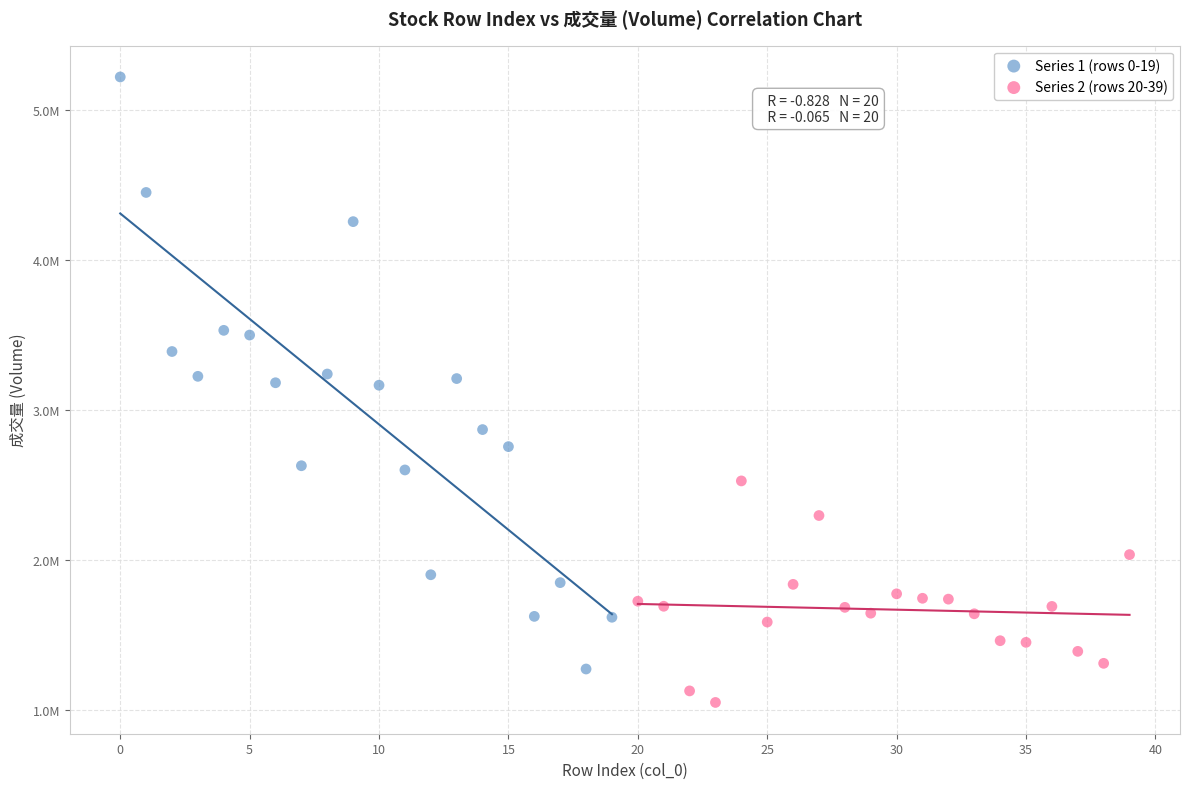

What are all the series names shown in the legend?

Series 1 (rows 0-19), Series 2 (rows 20-39)